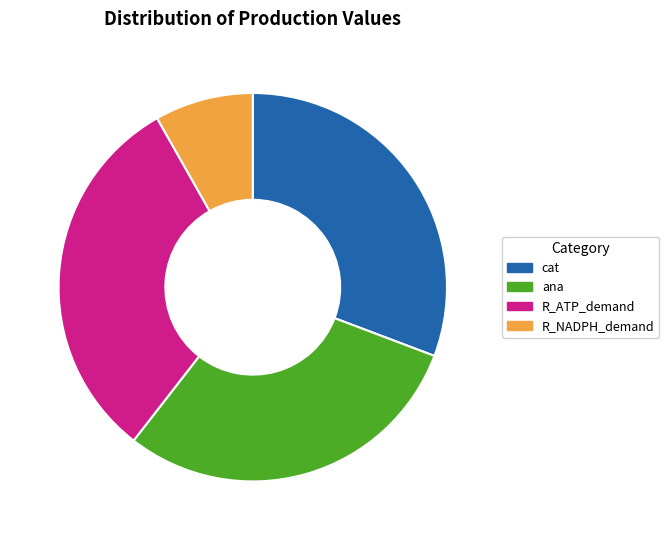

Approximately how many times larger is the value at R_ATP_demand compared to cat?

1.0